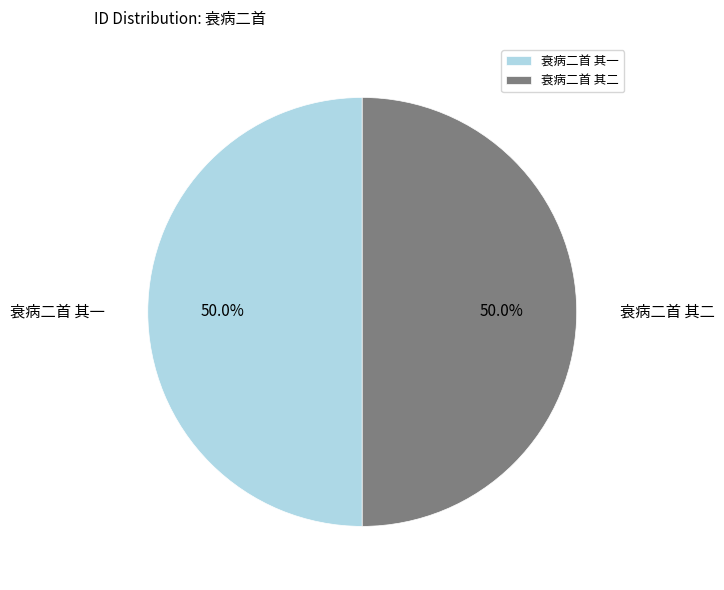

Do 衰病二首 其一 and 衰病二首 其二 together represent more than half of the pie?

Yes